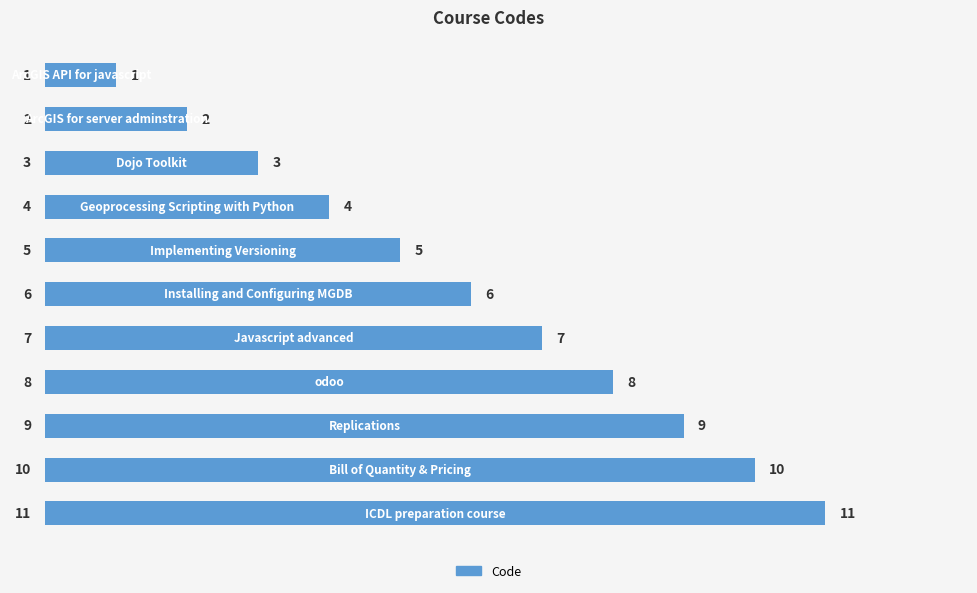

What is the value of the 4th bar from the top?

4